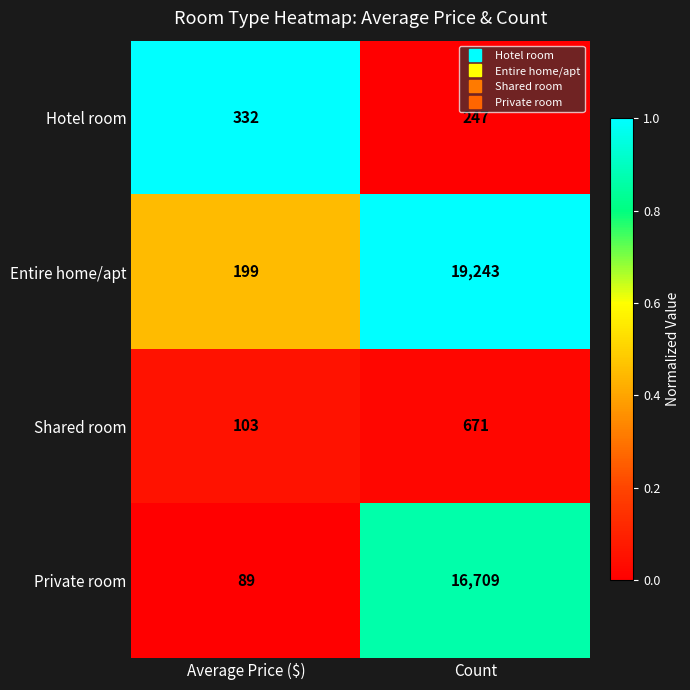

What is the difference between the maximum and minimum values in the Hotel room series?

85